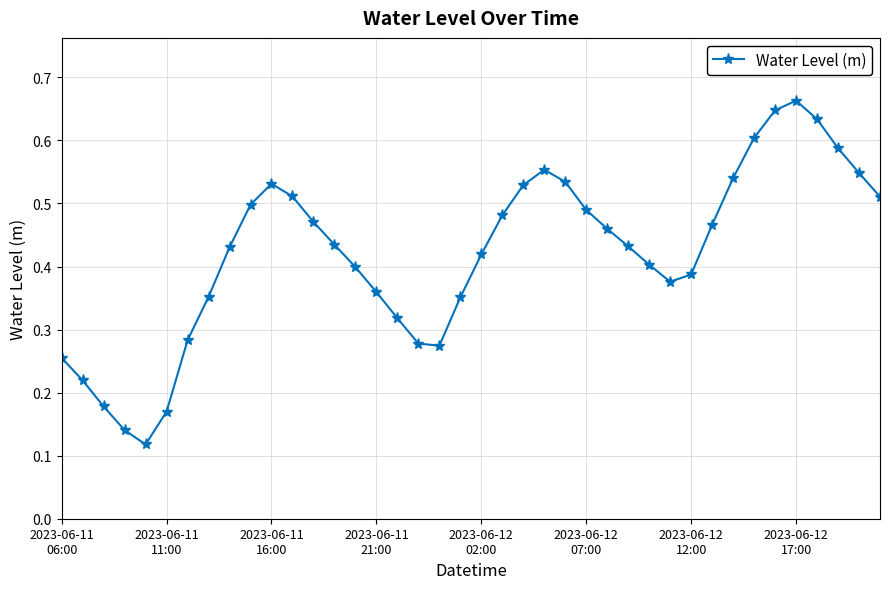

Is this an area chart (filled region under the line)?

No